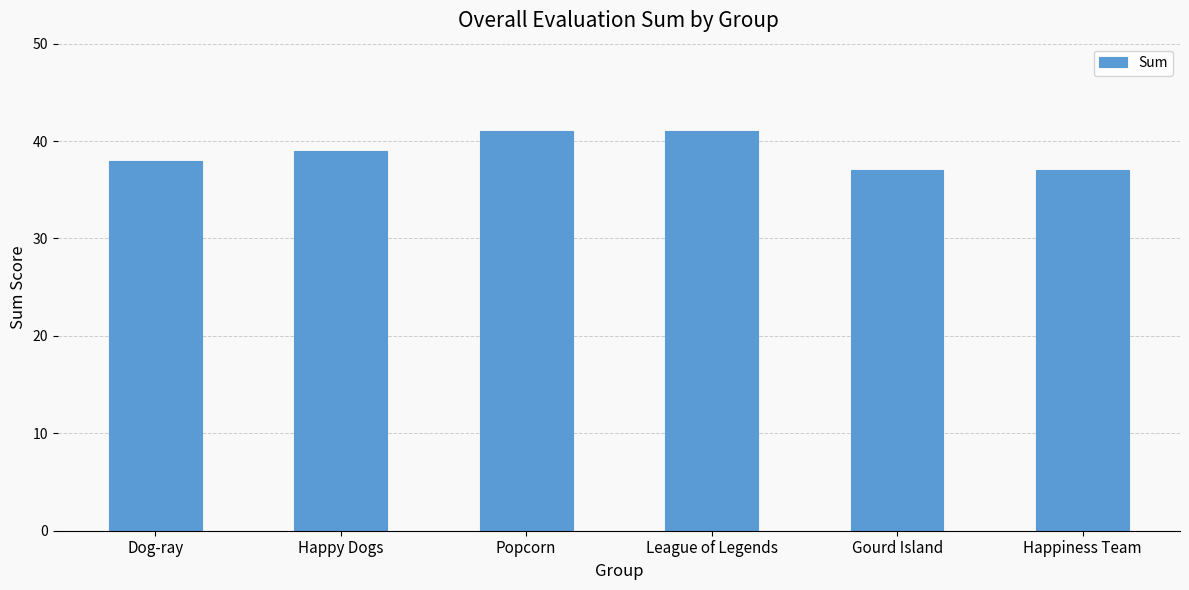

What is the label of the 2nd bar from the right?

Gourd Island